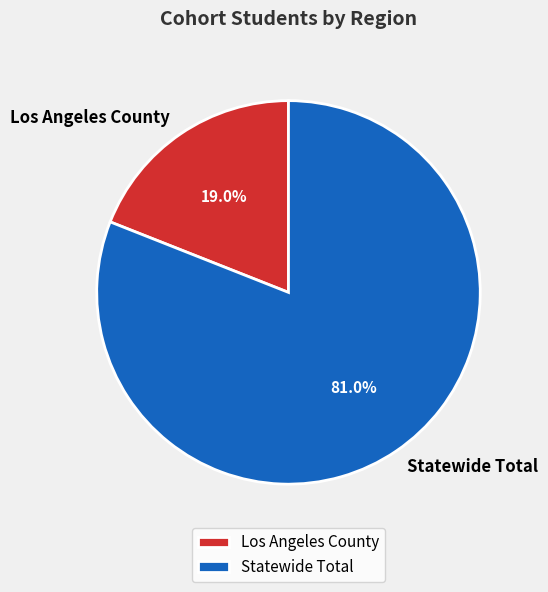

To the nearest percent, what is the average slice percentage?

50%